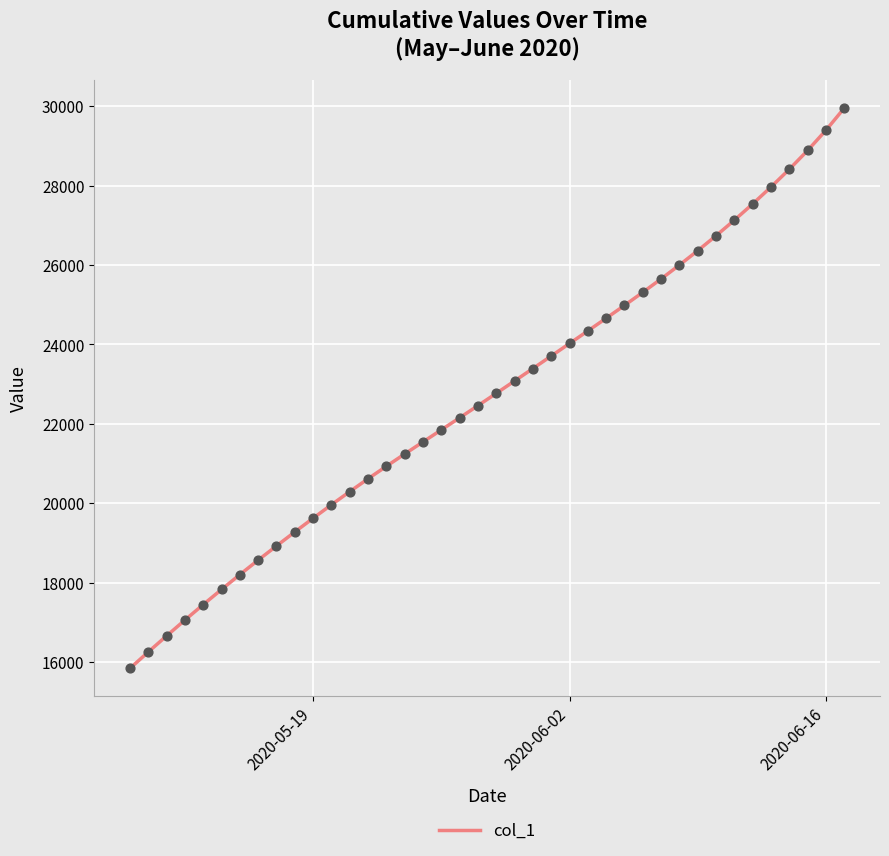

What is the difference between the maximum and minimum values?

14110.9